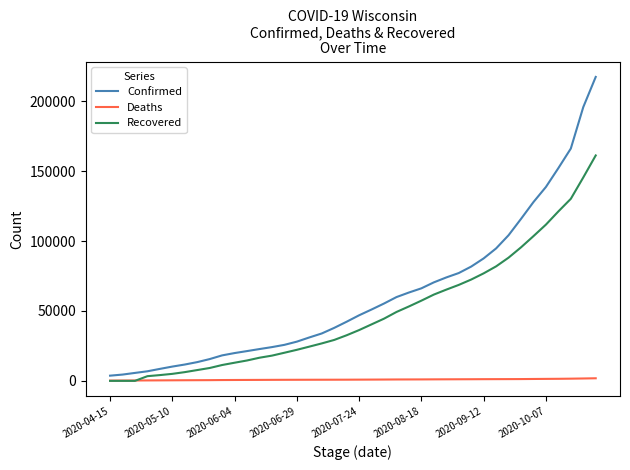

Which series has the largest range (max minus min)?

Confirmed